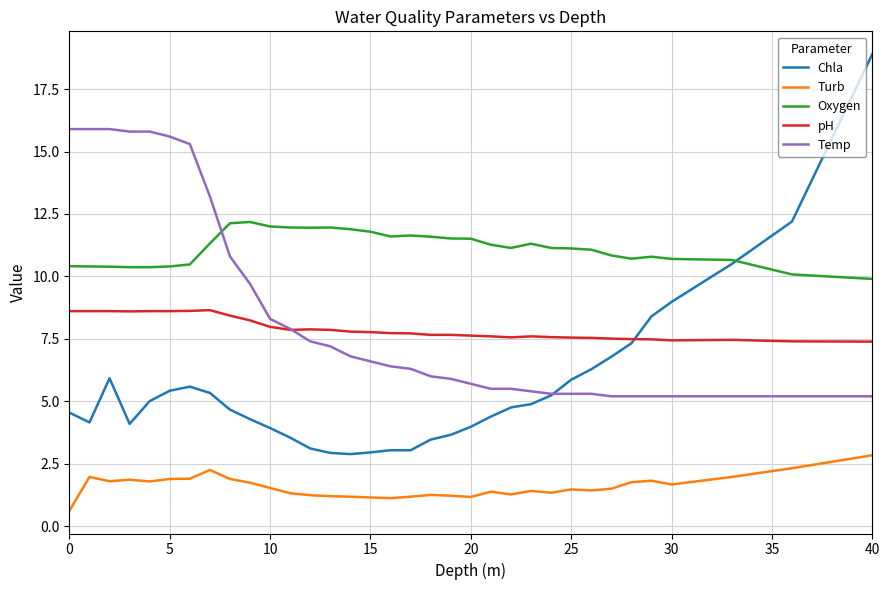

Which series has the largest range (max minus min)?

Chla